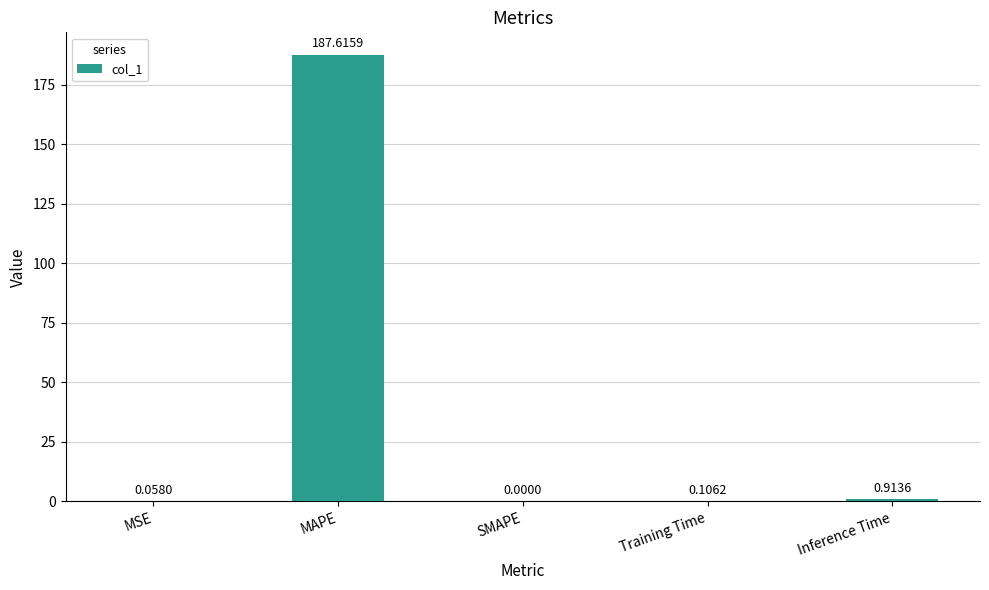

What is the greatest value displayed?

187.6